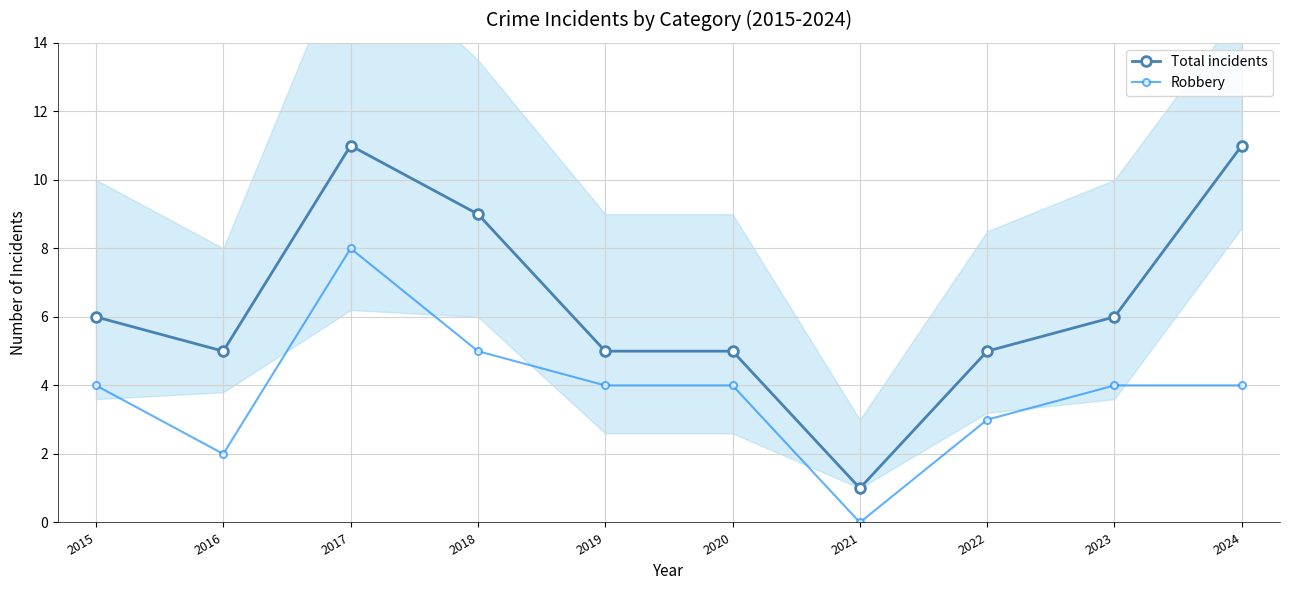

What is the value of the Total incidents point at the 7th from the left?

1